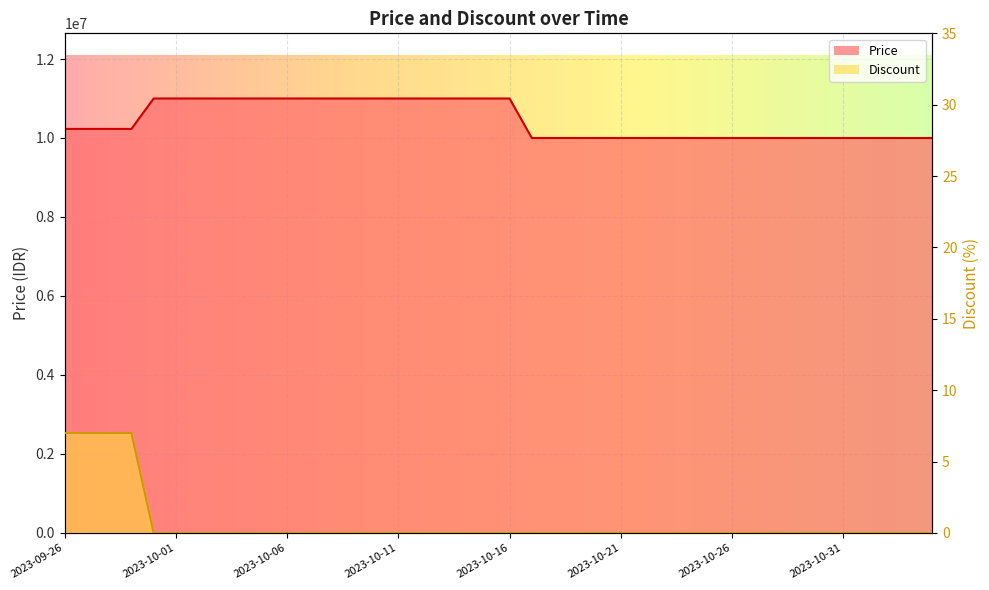

Reading right to left, list all the values displayed in this chart.

Price: 10000000	10000000	10000000	10000000	10000000	10000000	10000000	10000000	10000000	10000000	10000000	10000000	10000000	10000000	10000000	10000000	10000000	10000000	10000000	11000000	11000000	11000000	11000000	11000000	11000000	11000000	11000000	11000000	11000000	11000000	11000000	11000000	11000000	11000000	11000000	11000000	10230000	10230000	10230000	10230000
Discount: 0	0	0	0	0	0	0	0	0	0	0	0	0	0	0	0	0	0	0	0	0	0	0	0	0	0	0	0	0	0	0	0	0	0	0	0	7	7	7	7